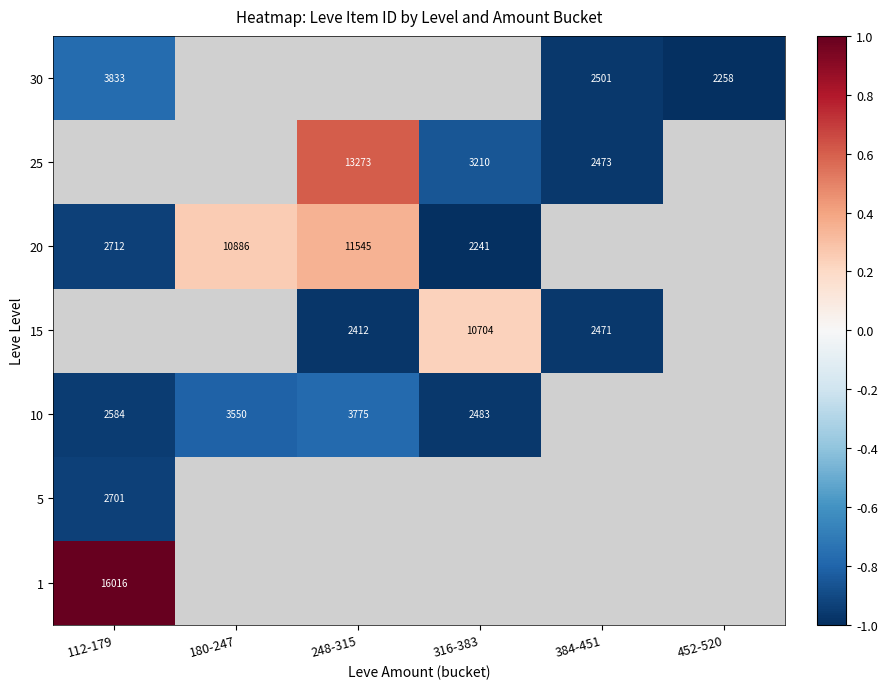

What is the greatest value displayed?

1.0